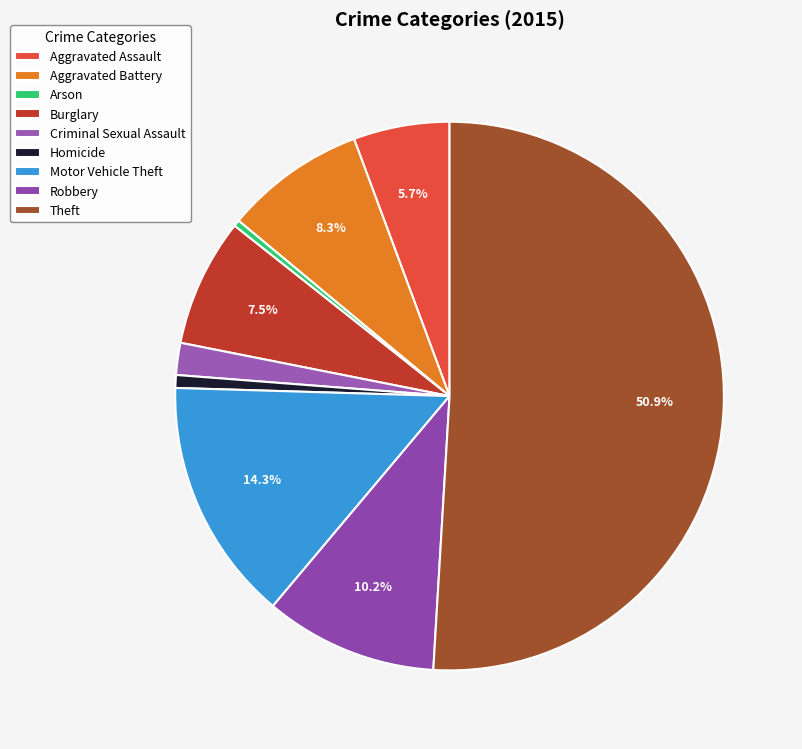

Rank the categories by value from lowest to highest.

Arson, Homicide, Criminal Sexual Assault, Aggravated Assault, Burglary, Aggravated Battery, Robbery, Motor Vehicle Theft, Theft